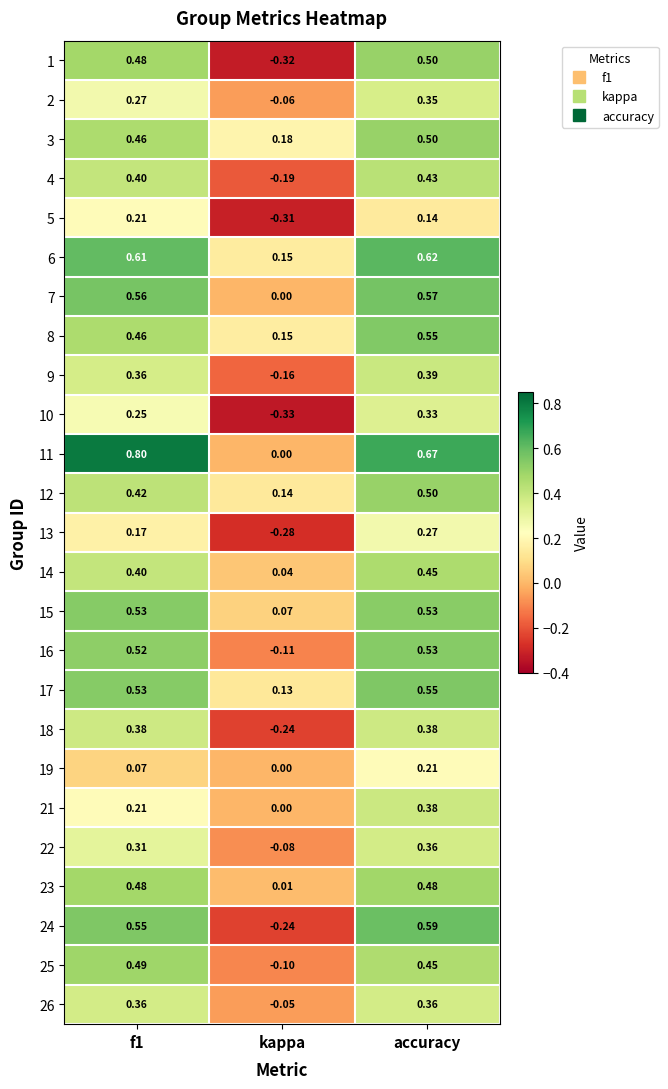

At which category is the sum across all series the highest?

accuracy